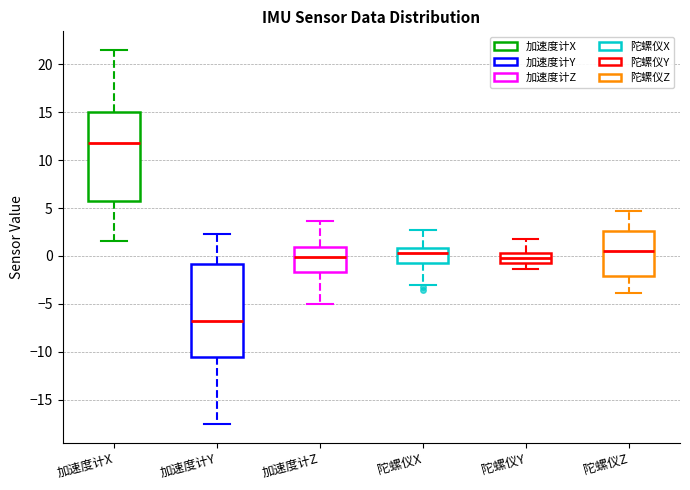

Which box is the tallest, from its lower edge to its upper edge?

加速度计Y